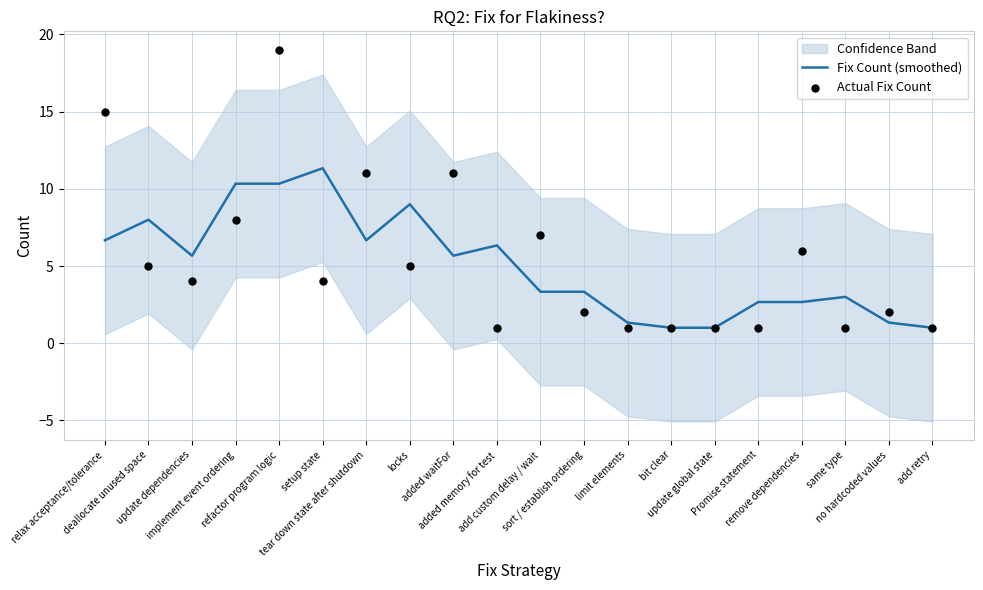

What is the total value across all series at update global state?

2.0